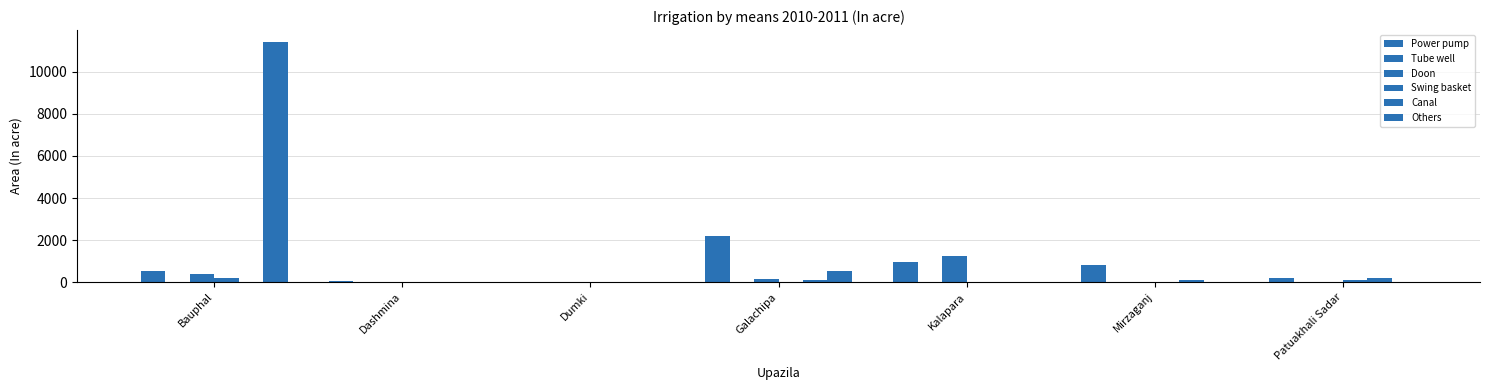

Reading right to left, what are all the values shown in this chart?

Power pump: Patuakhali Sadar=195	Mirzaganj=800	Kalapara=933	Galachipa=2210	Dumki=0	Dashmina=31	Bauphal=540
Tube well: Patuakhali Sadar=0	Mirzaganj=0	Kalapara=0	Galachipa=0	Dumki=0	Dashmina=0	Bauphal=0
Doon: Patuakhali Sadar=0	Mirzaganj=0	Kalapara=1250	Galachipa=125	Dumki=0	Dashmina=4	Bauphal=400
Swing basket: Patuakhali Sadar=120	Mirzaganj=0	Kalapara=0	Galachipa=0	Dumki=0	Dashmina=2	Bauphal=200
Canal: Patuakhali Sadar=170	Mirzaganj=100	Kalapara=0	Galachipa=110	Dumki=0	Dashmina=0	Bauphal=0
Others: Patuakhali Sadar=0	Mirzaganj=0	Kalapara=0	Galachipa=550	Dumki=0	Dashmina=0	Bauphal=11419